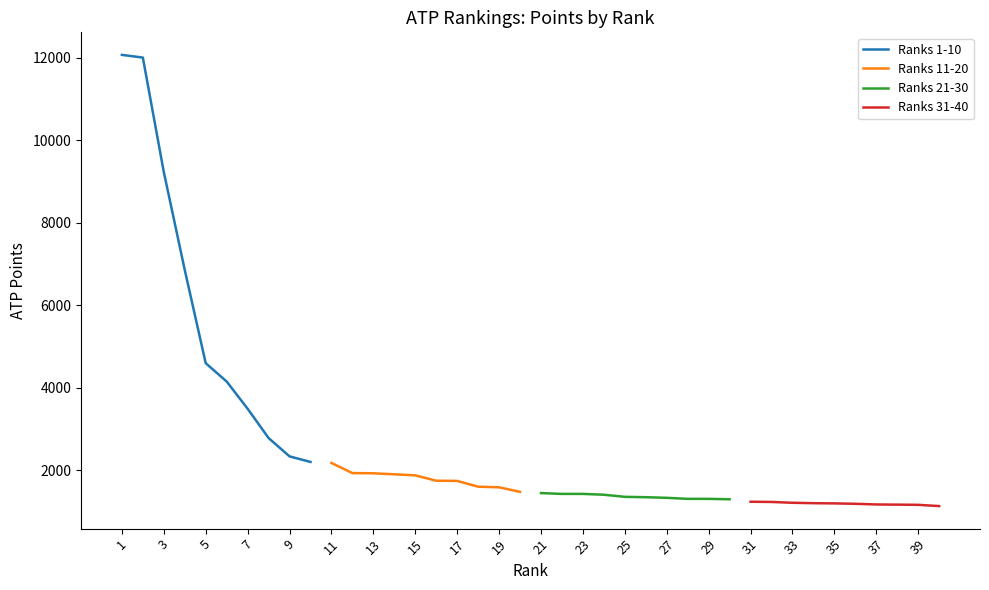

What is the sum of all Ranks 31-40 values?

11879